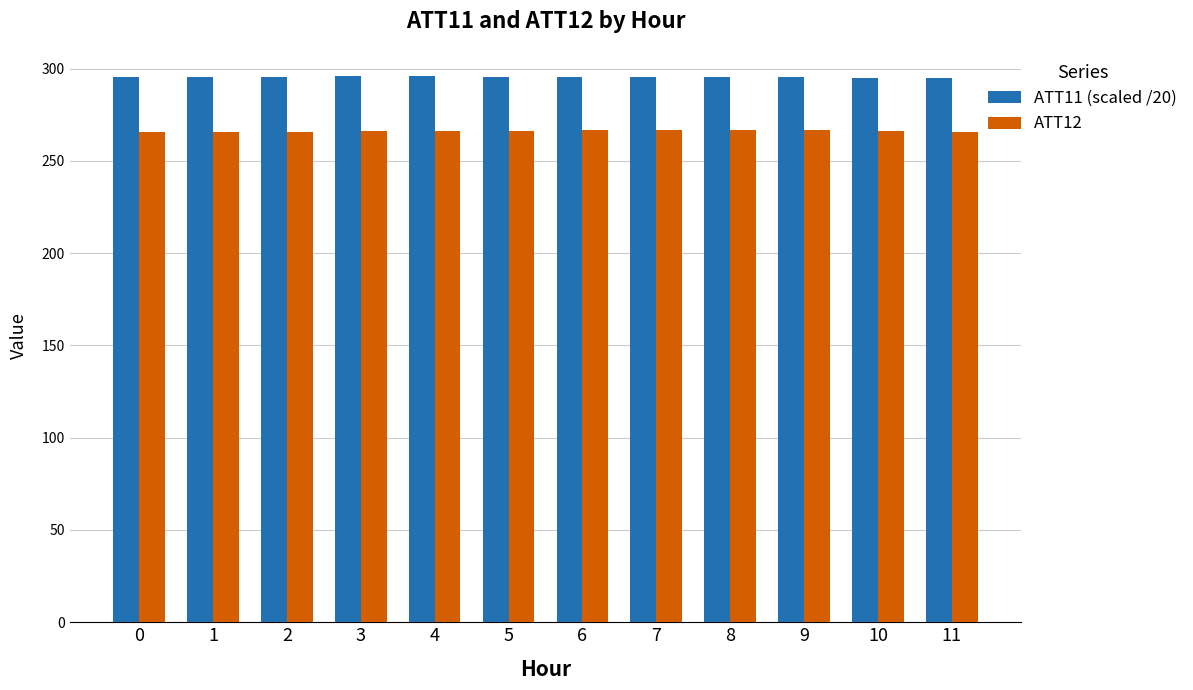

What is the sum of the ATT12 values at 3 and 6?

532.9